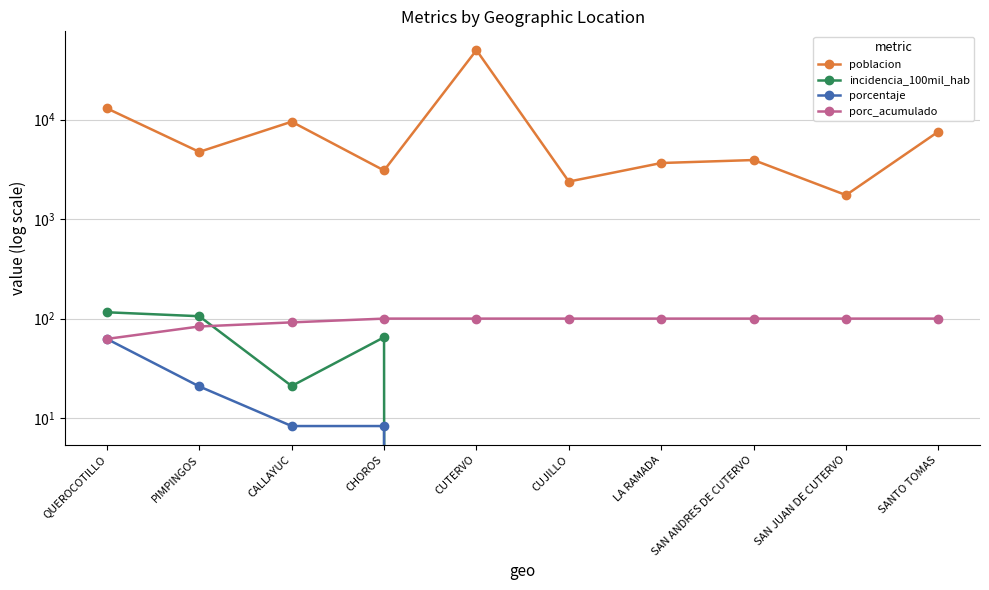

Reading left to right, transcribe all the data shown in this chart.

poblacion: QUEROCOTILLO=12955.0	PIMPINGOS=4731.0	CALLAYUC=9508.0	CHOROS=3079.0	CUTERVO=49793.0	CUJILLO=2381.0	LA RAMADA=3657.0	SAN ANDRES DE CUTERVO=3918.0	SAN JUAN DE CUTERVO=1741.0	SANTO TOMAS=7570.0
incidencia_100mil_hab: QUEROCOTILLO=115.8	PIMPINGOS=105.7	CALLAYUC=21.0	CHOROS=65.0	CUTERVO=0.0	CUJILLO=0.0	LA RAMADA=0.0	SAN ANDRES DE CUTERVO=0.0	SAN JUAN DE CUTERVO=0.0	SANTO TOMAS=0.0
porcentaje: QUEROCOTILLO=62.5	PIMPINGOS=20.8	CALLAYUC=8.3	CHOROS=8.3	CUTERVO=0.0	CUJILLO=0.0	LA RAMADA=0.0	SAN ANDRES DE CUTERVO=0.0	SAN JUAN DE CUTERVO=0.0	SANTO TOMAS=0.0
porc_acumulado: QUEROCOTILLO=62.5	PIMPINGOS=83.3	CALLAYUC=91.7	CHOROS=100.0	CUTERVO=100.0	CUJILLO=100.0	LA RAMADA=100.0	SAN ANDRES DE CUTERVO=100.0	SAN JUAN DE CUTERVO=100.0	SANTO TOMAS=100.0